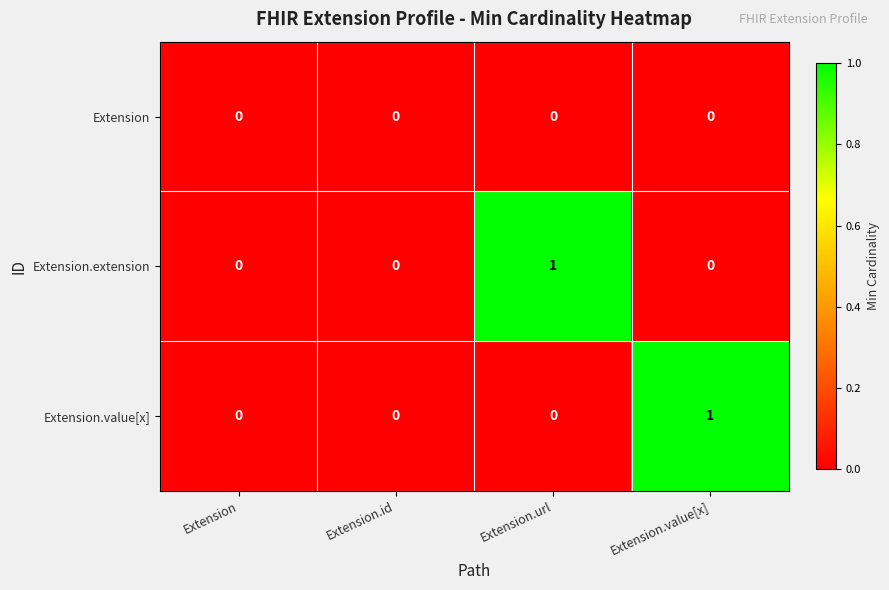

What is the total value across all series at Extension.value[x]?

1